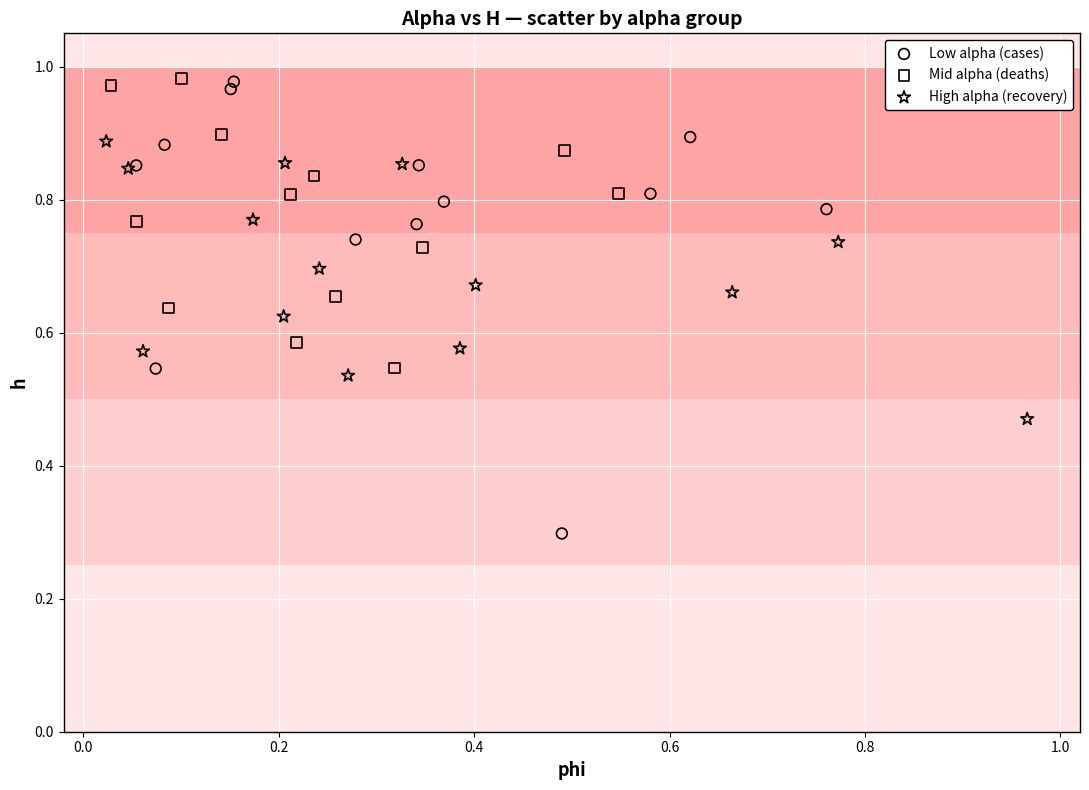

Which series contains the lowest Y value?

Low alpha (cases)